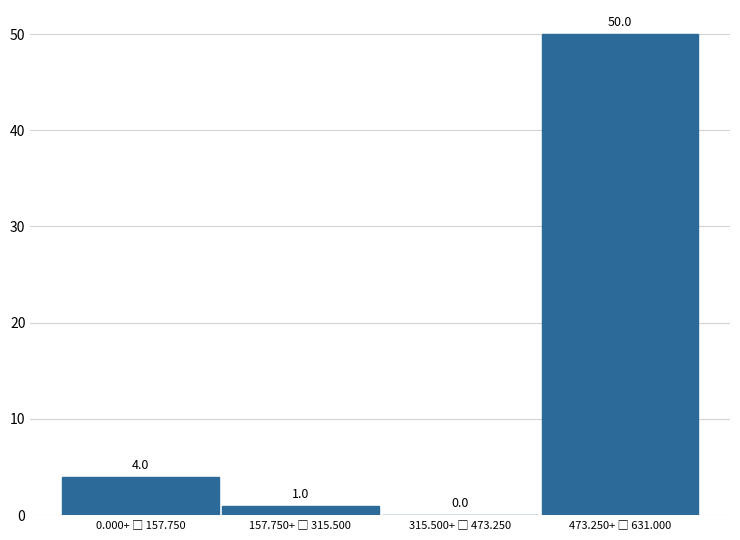

What is the greatest value displayed?

50